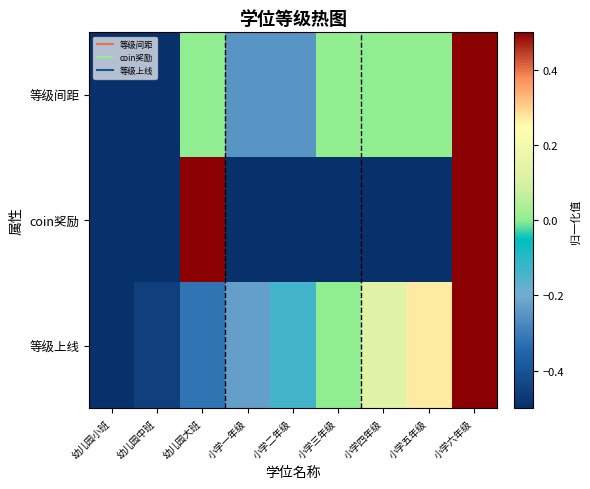

At which category is the sum across all series the highest?

小学六年级